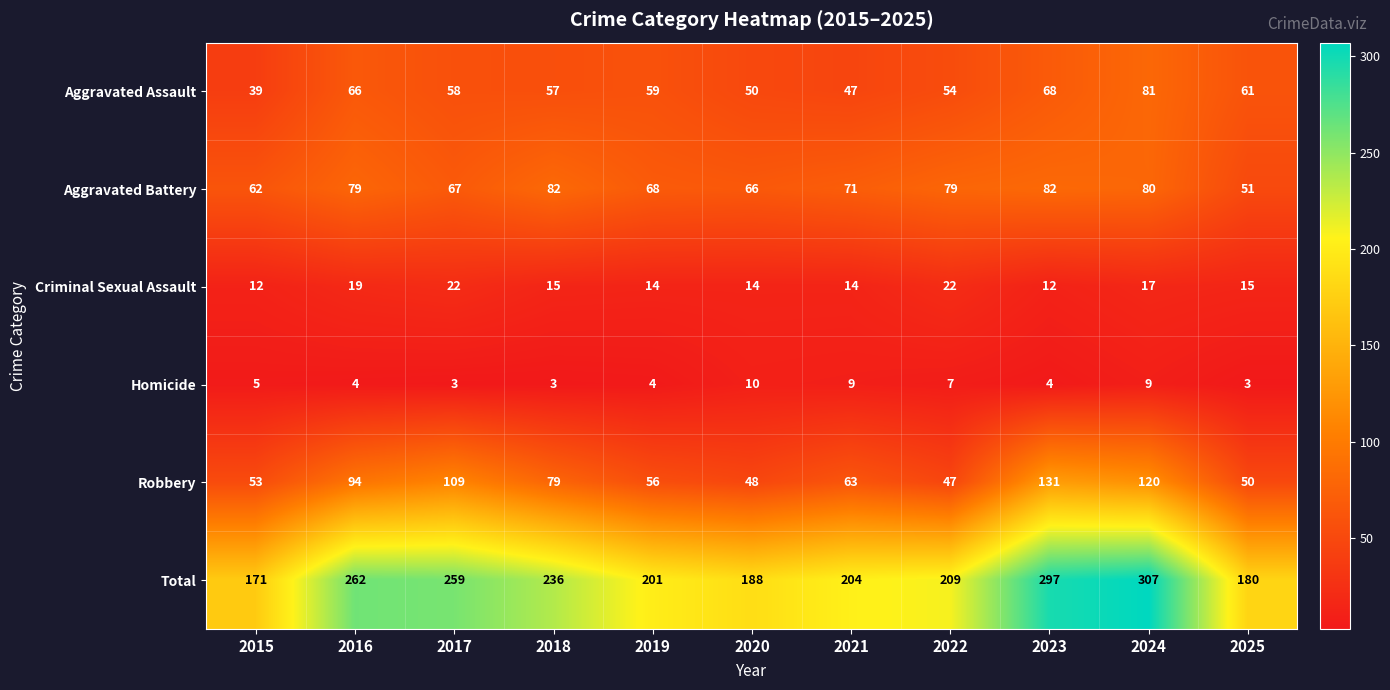

Which series changed the most between 2017 and 2024?

Total